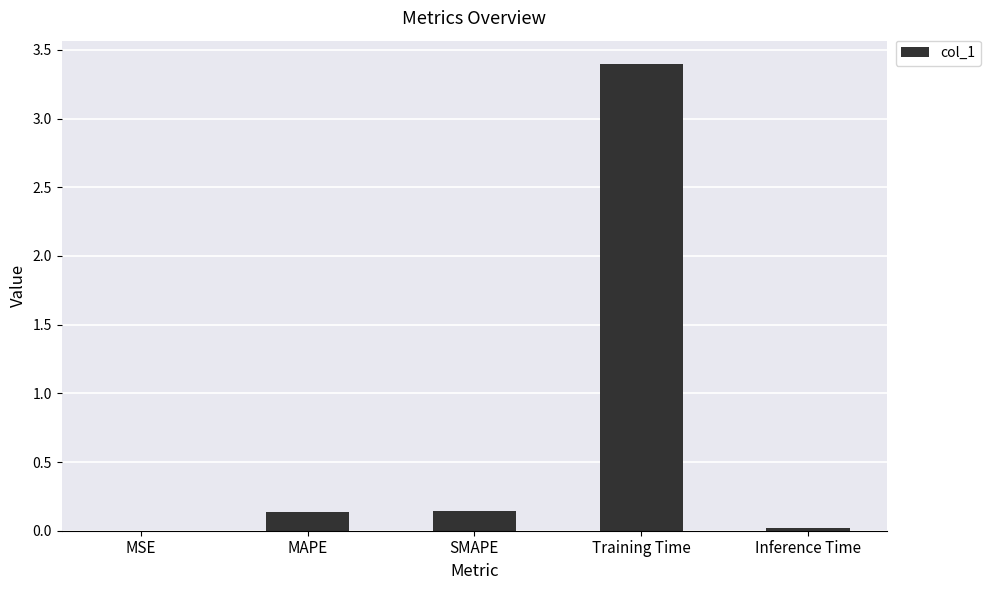

Which label corresponds to the largest value in the chart?

Training Time